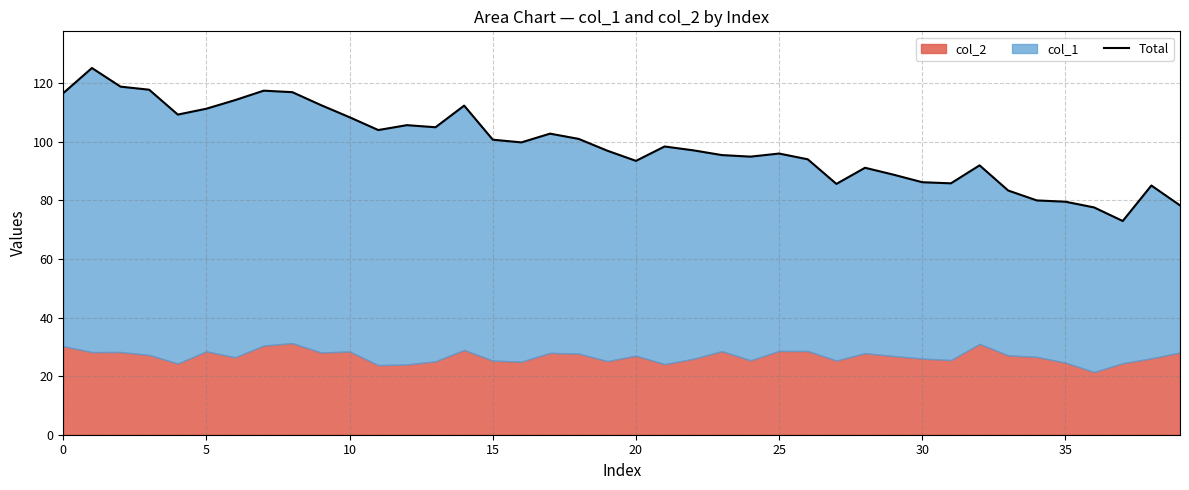

The chart shows a value of 127.3 at 35. True or false?

False